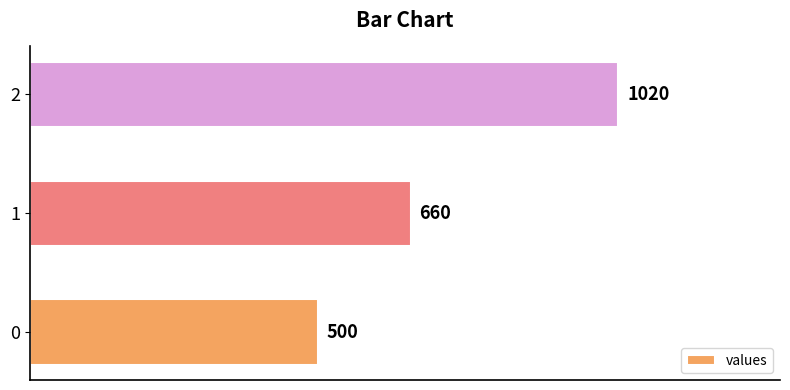

What is the difference between the maximum and minimum values?

520